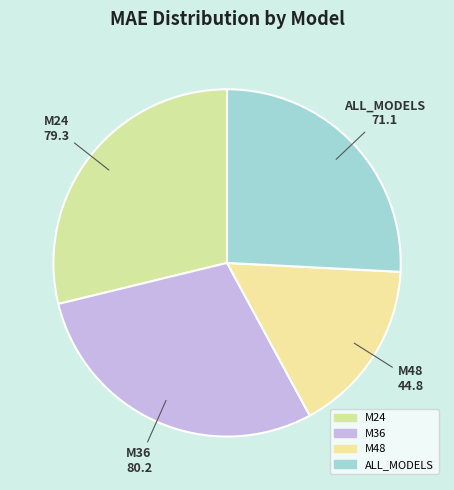

Is there a majority slice in this chart?

No